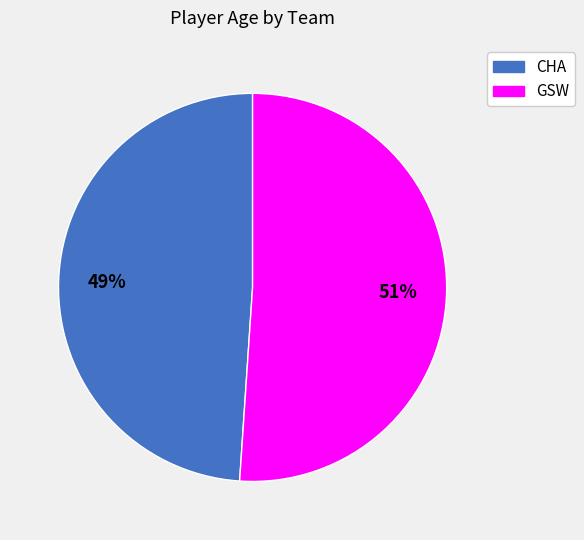

Combined, do CHA and GSW account for over 50%?

Yes